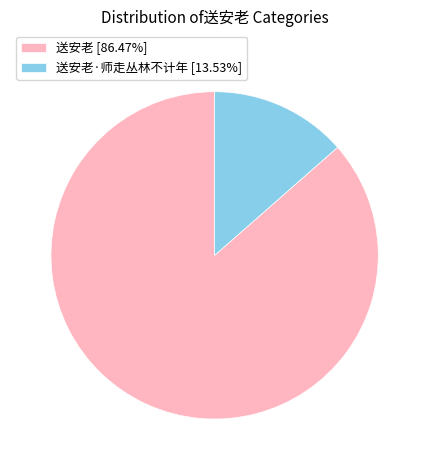

How many segments does this pie chart have?

2